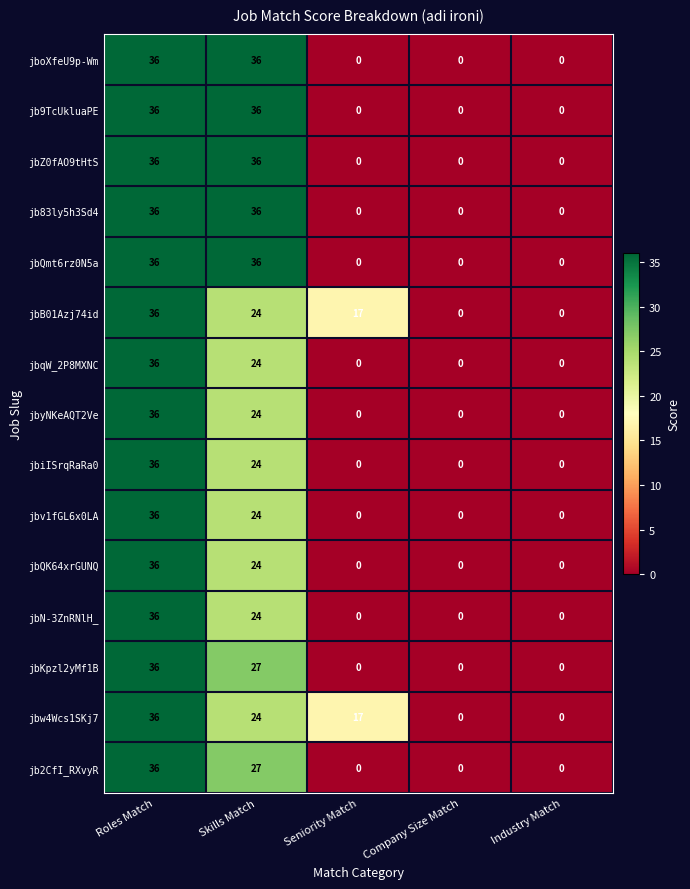

What is the spread (max minus min) of values at Seniority Match?

17